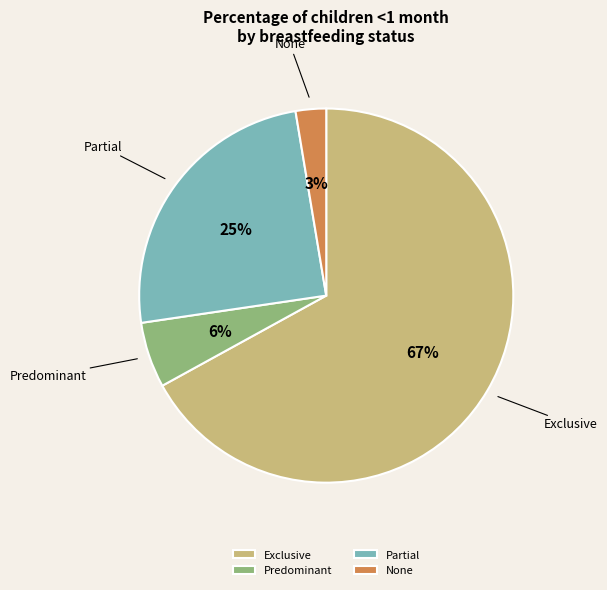

Does Exclusive represent more than half of the total?

Yes